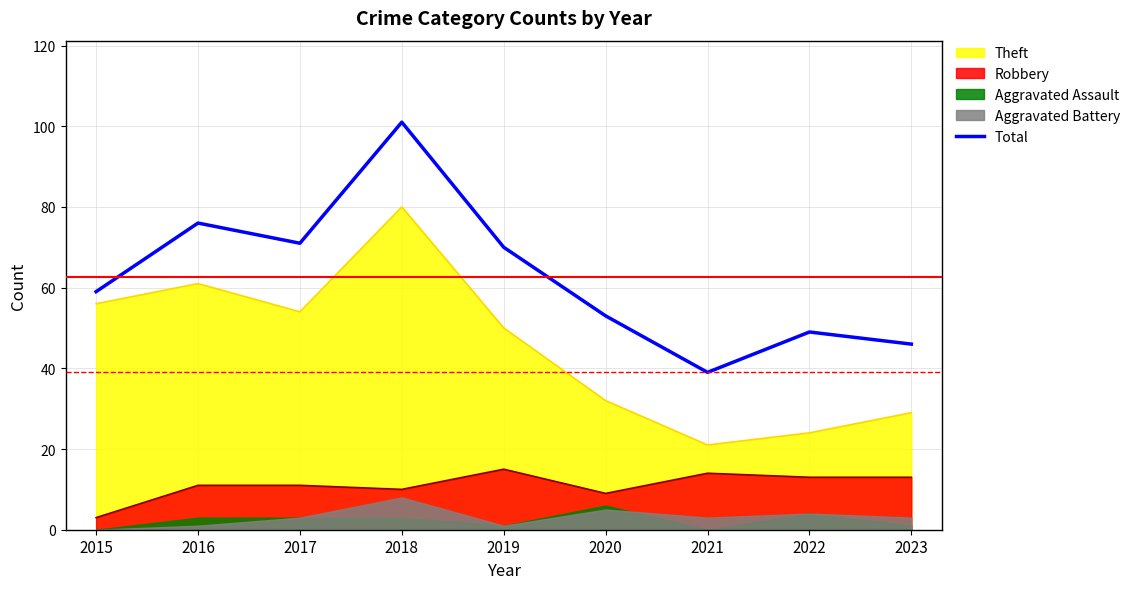

Reading left to right, transcribe all the data shown in this chart.

59	76	71	101	70	53	39	49	46